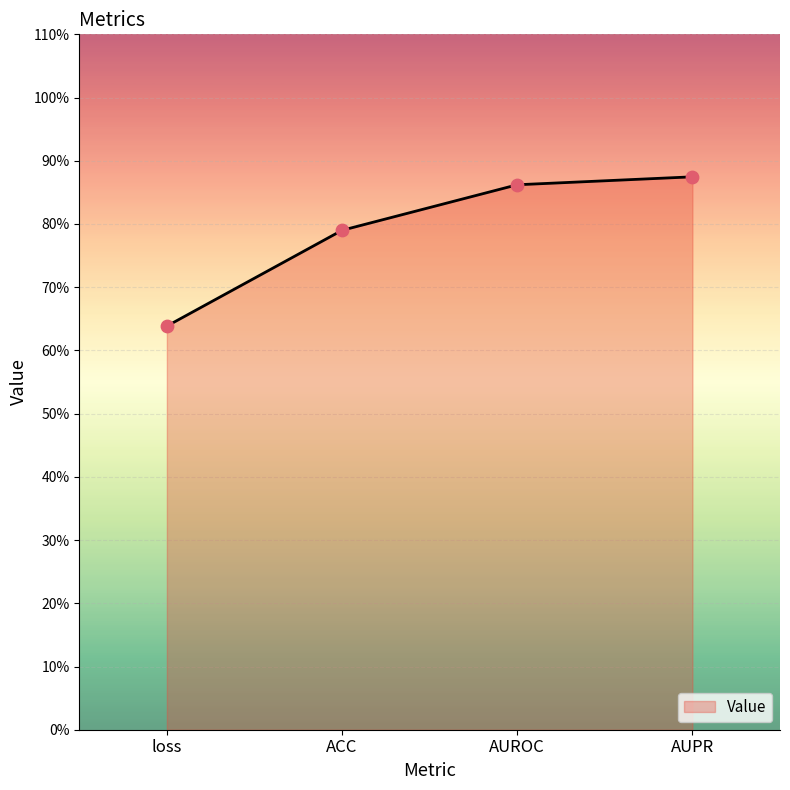

Is this an area chart (filled region under the line)?

Yes